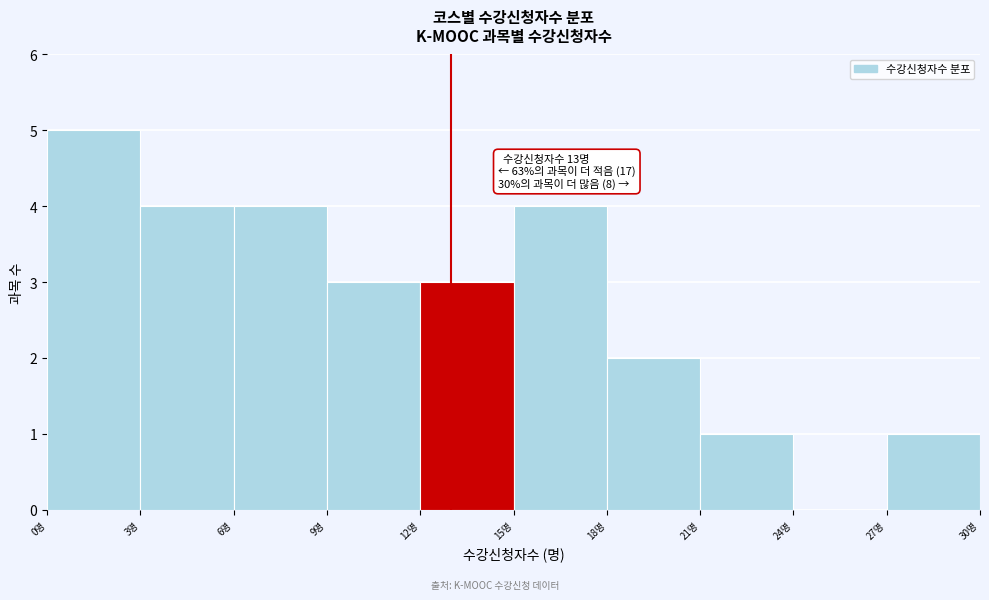

Over which range of the x-axis is the bar tallest?

0 to 3